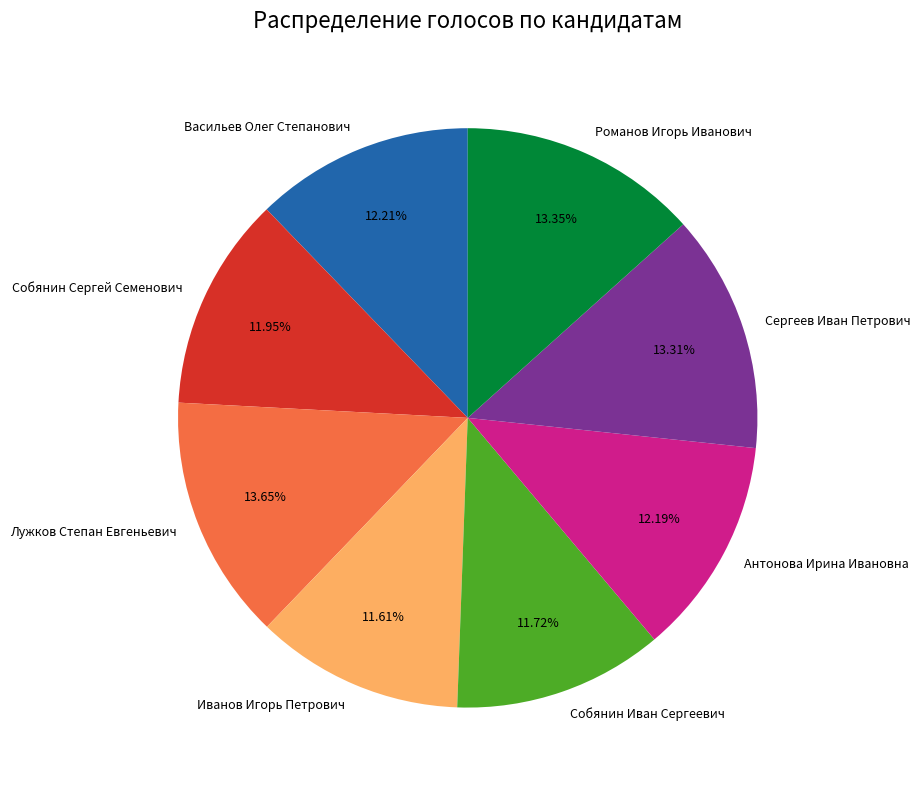

To the nearest percent, what is the average slice percentage?

12%